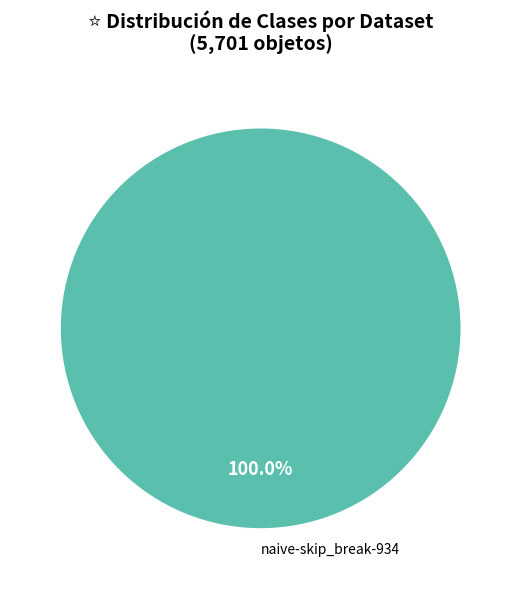

To the nearest percent, what portion does naive-skip_break-934 represent?

100%